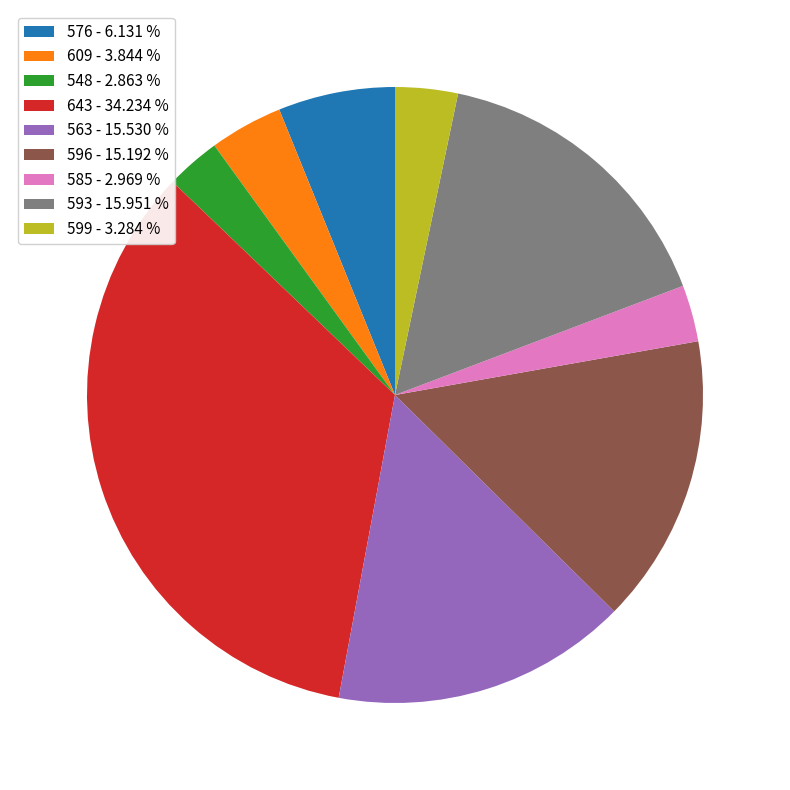

What is the largest slice in the pie chart?

643 - 34.234 %